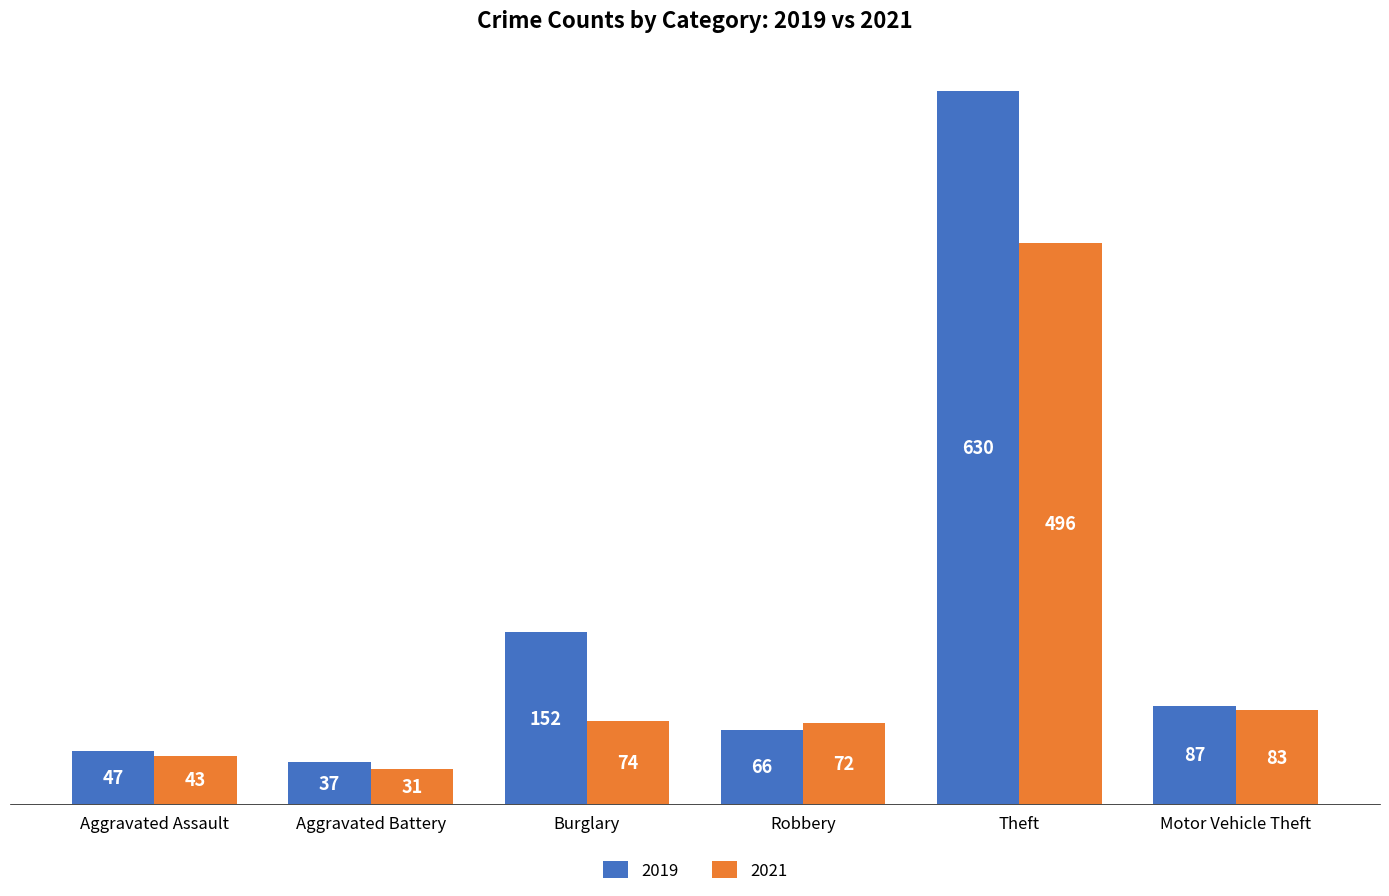

What are all the series names shown in the legend?

2019, 2021